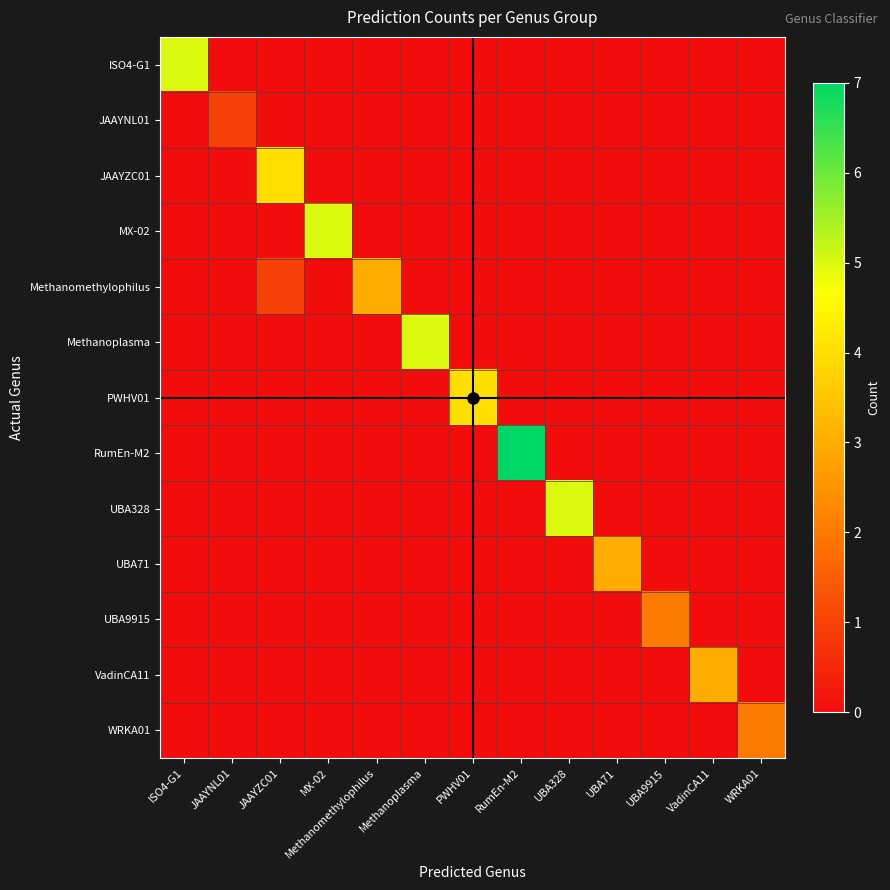

Count the number of categories in the chart.

13